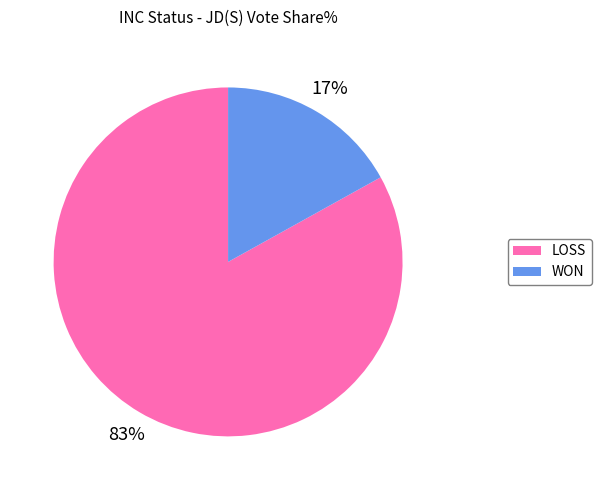

Count the number of slices in the pie.

2